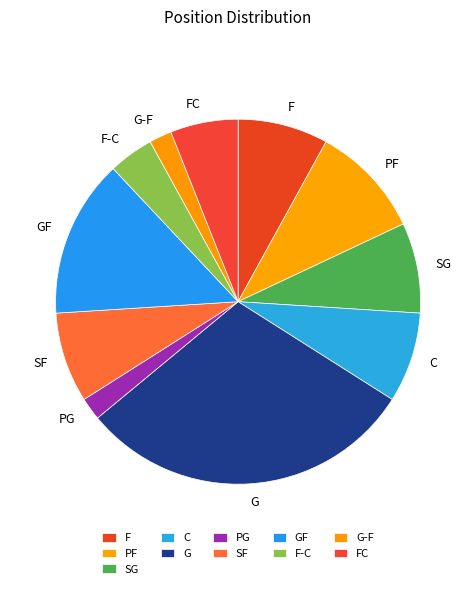

Is it true that PF is 1% of the pie?

False